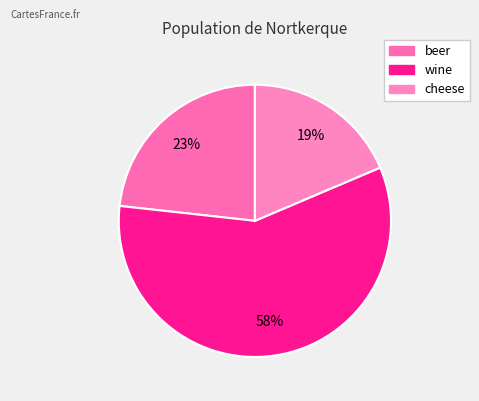

To the nearest percent, what is the difference between the wine and beer slice percentages?

35%